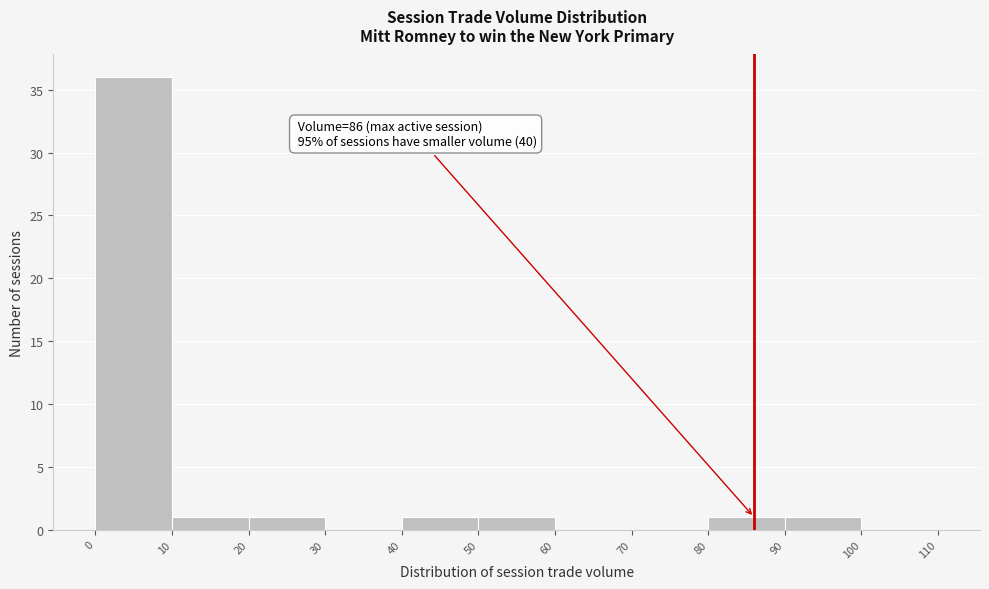

Which range on the x-axis has the tallest bar?

0 to 10